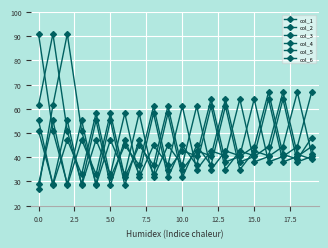

What is the label of the 1st point from the right?

19